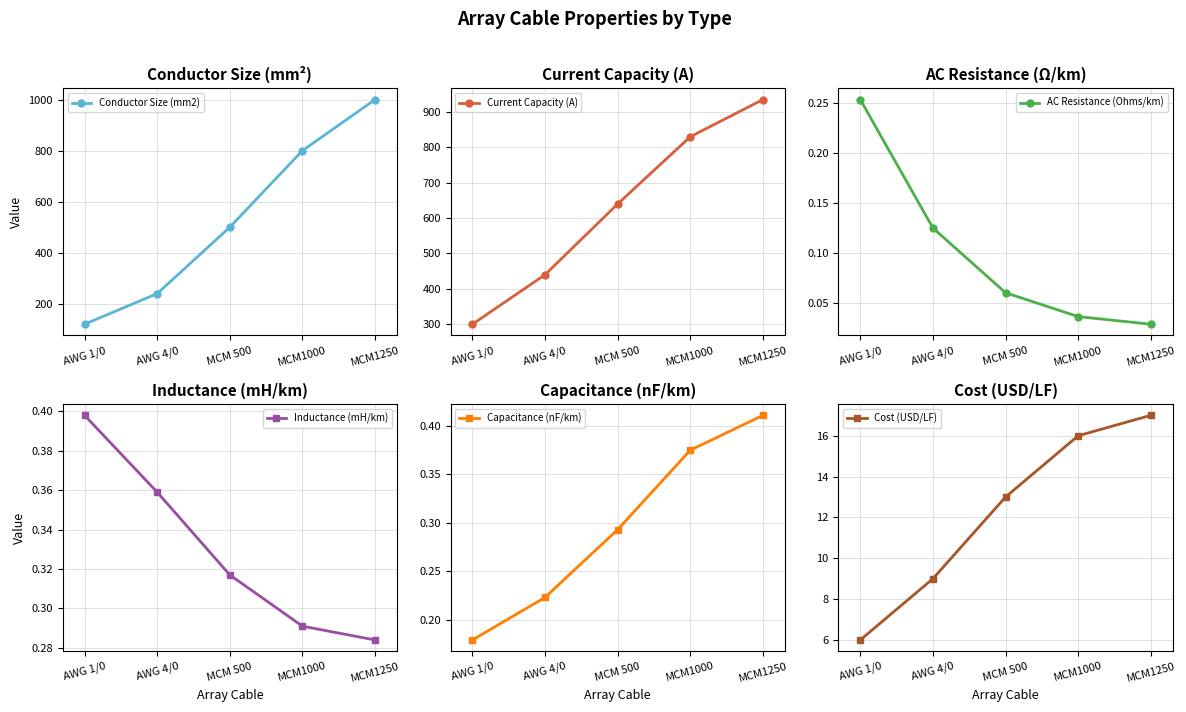

Reading left to right, what are all the values shown in this chart?

Conductor Size (mm2): 120.0	240.0	500.0	800.0	1000.0
Current Capacity (A): 300.0	440.0	640.0	830.0	935.0
AC Resistance (Ohms/km): 0.3	0.1	0.1	0.0	0.0
Inductance (mH/km): 0.4	0.4	0.3	0.3	0.3
Capacitance (nF/km): 0.2	0.2	0.3	0.4	0.4
Cost (USD/LF): 6.0	9.0	13.0	16.0	17.0